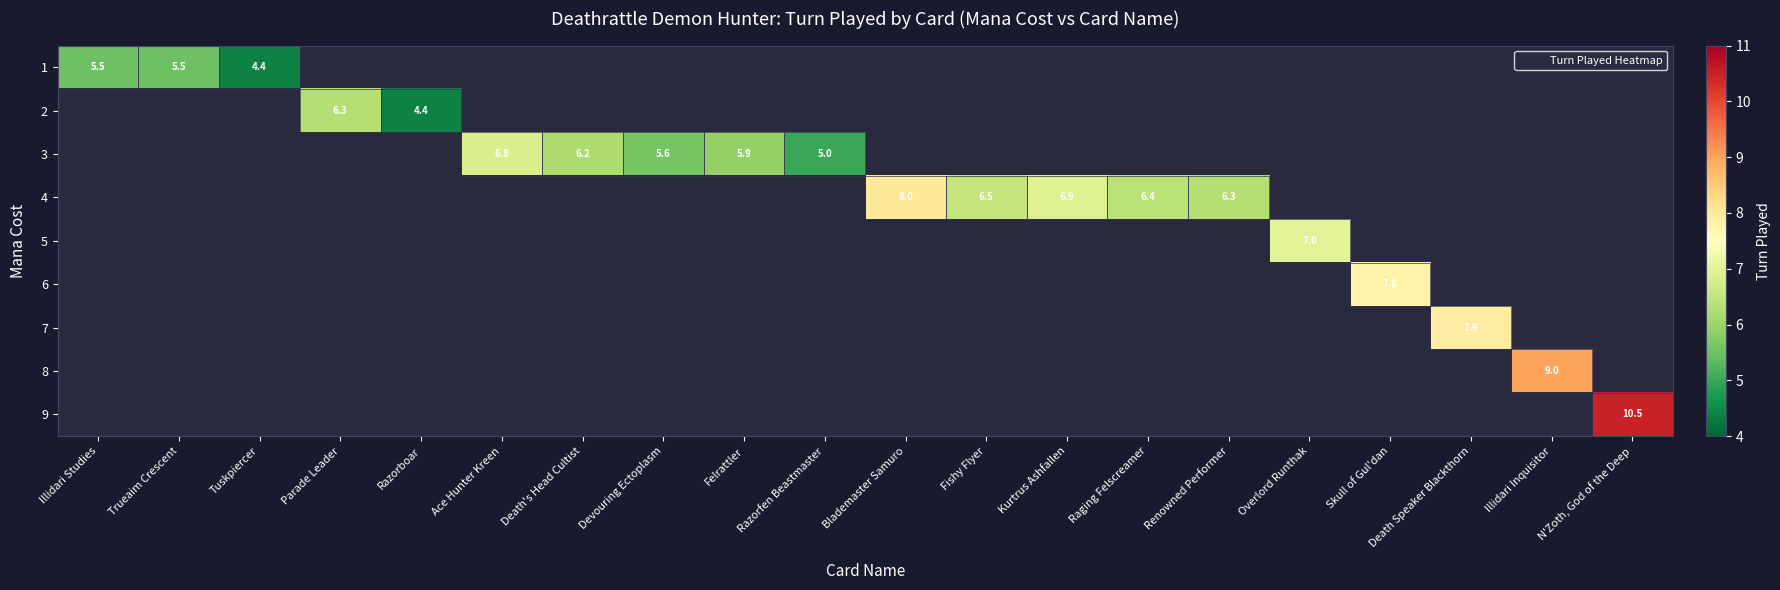

At which category does the chart reach its peak across all series?

N'Zoth, God of the Deep